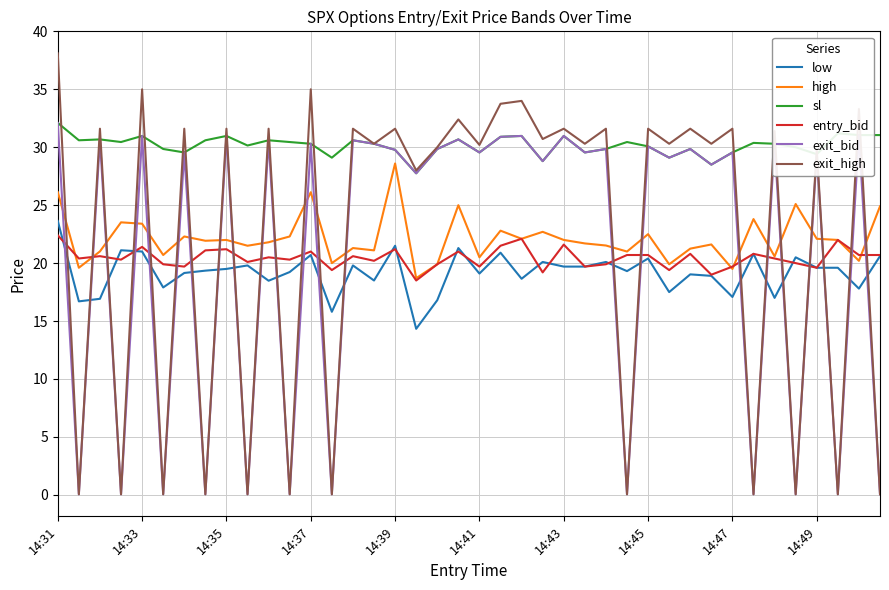

What is the average value of the exit_high series?

22.3